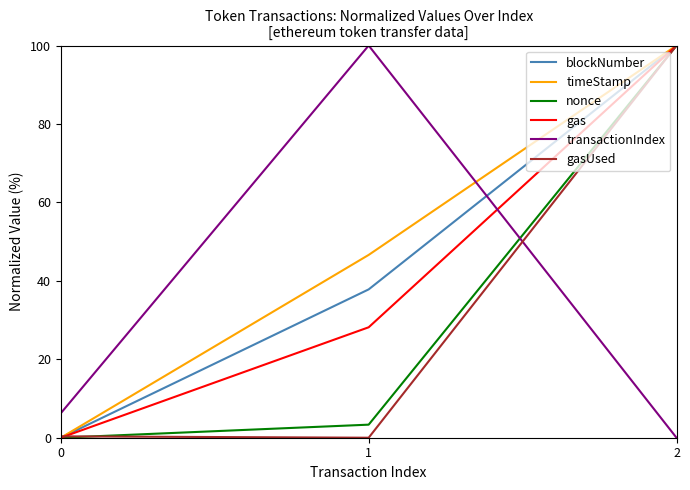

Rank the categories by blockNumber value from lowest to highest.

0, 1, 2